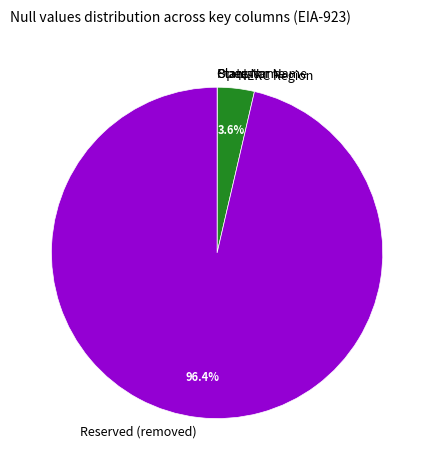

What is the largest slice in the pie chart?

Reserved (removed)